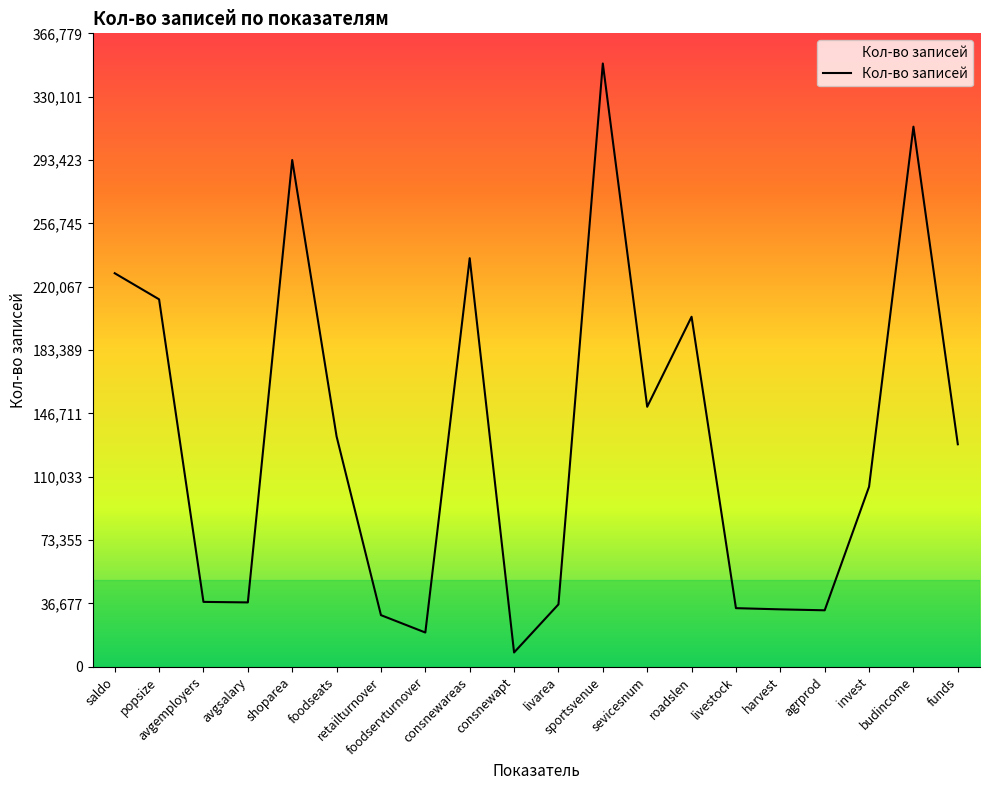

What is the smallest value displayed?

8270